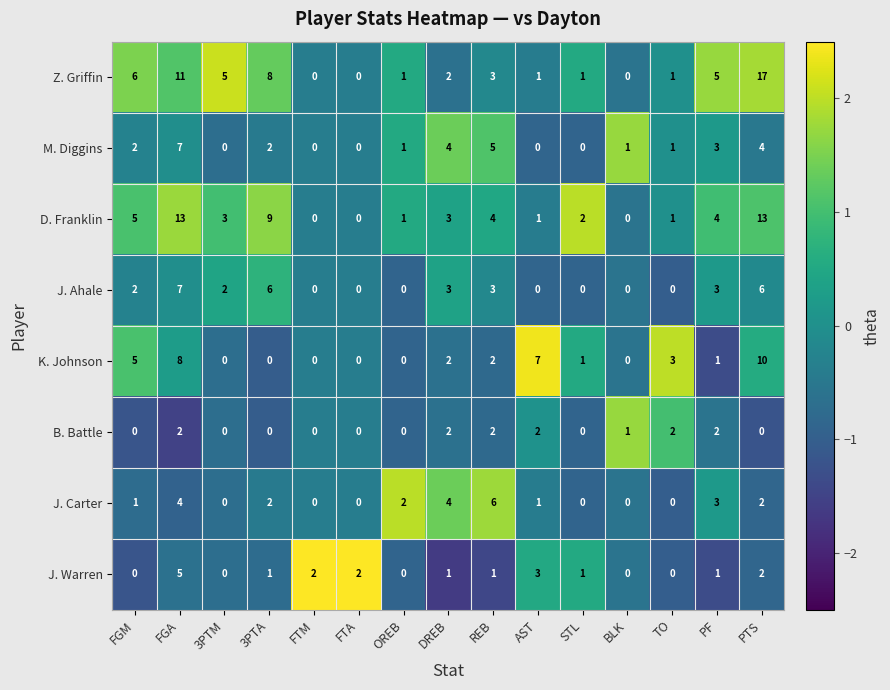

How many series are shown in this chart?

8